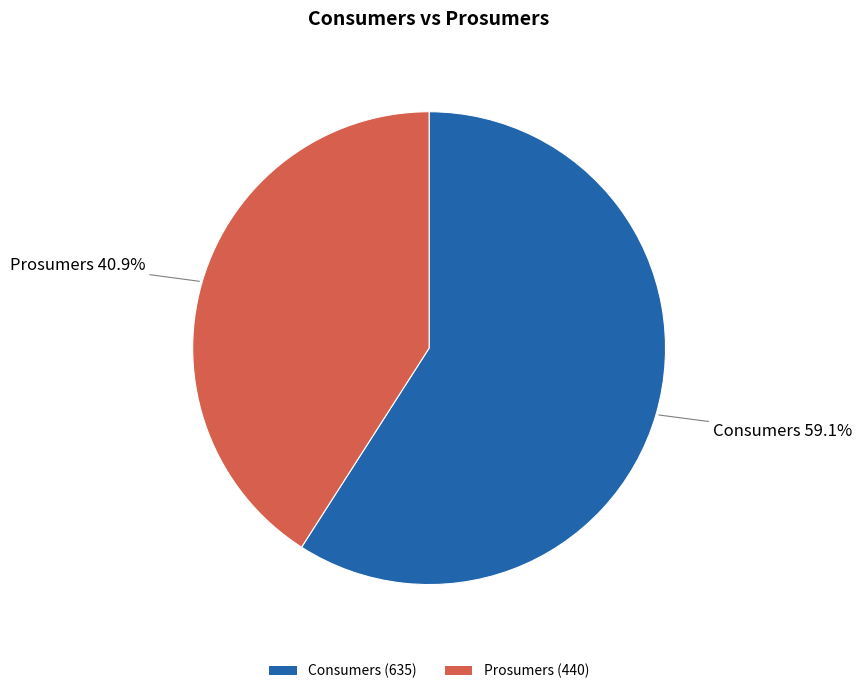

To the nearest percent, what is the average slice percentage?

50%